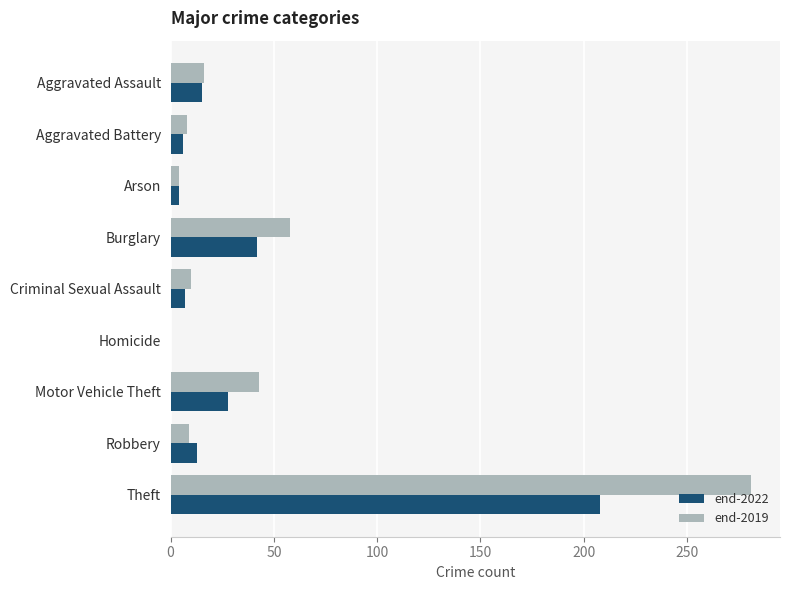

Where is end-2019 nearest to the value 140?

Burglary